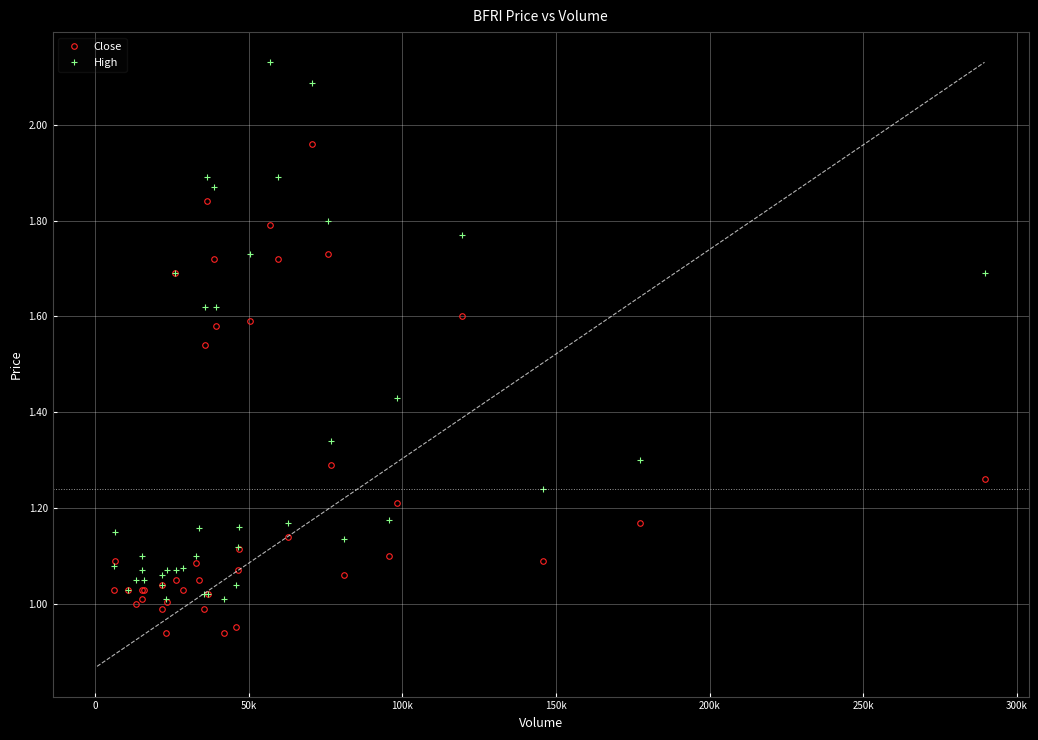

What is the value of the High point at the 24th from the left?

1.0